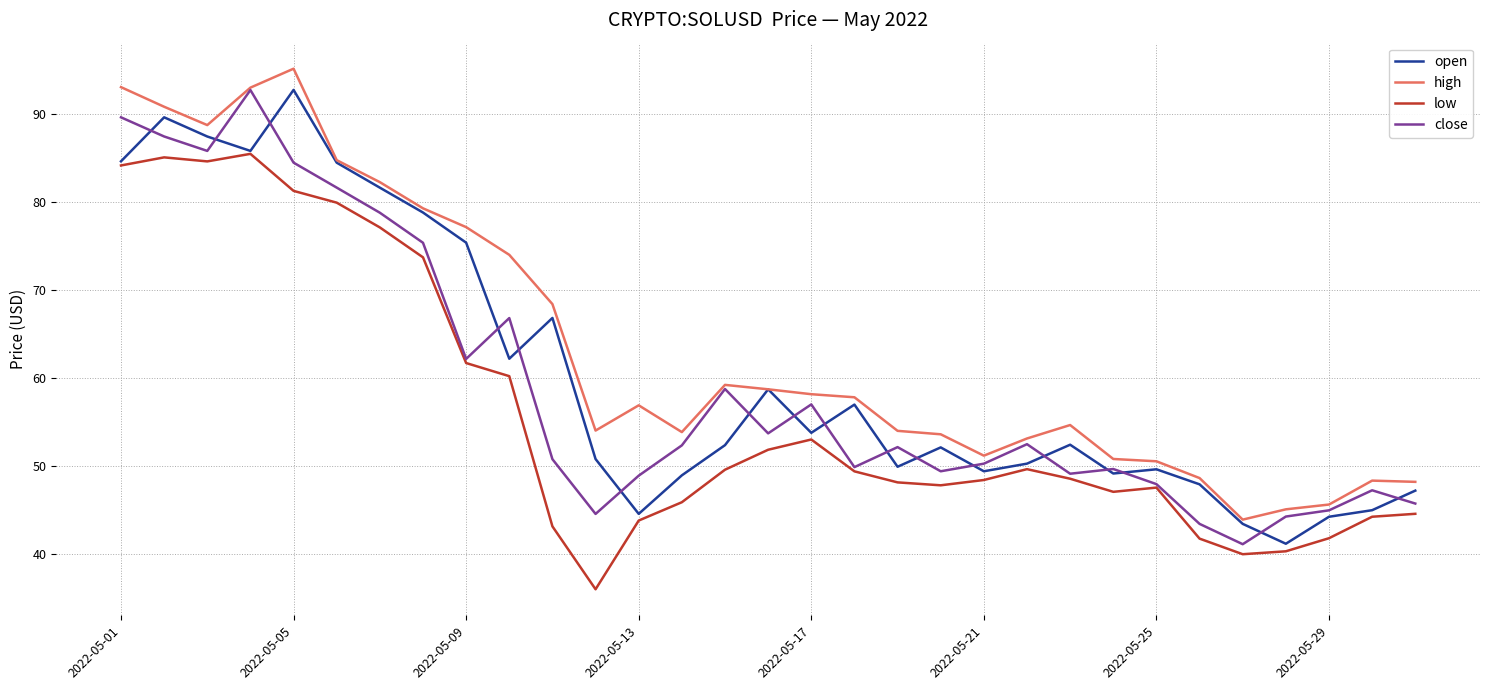

What is the average value of the open series?

60.6